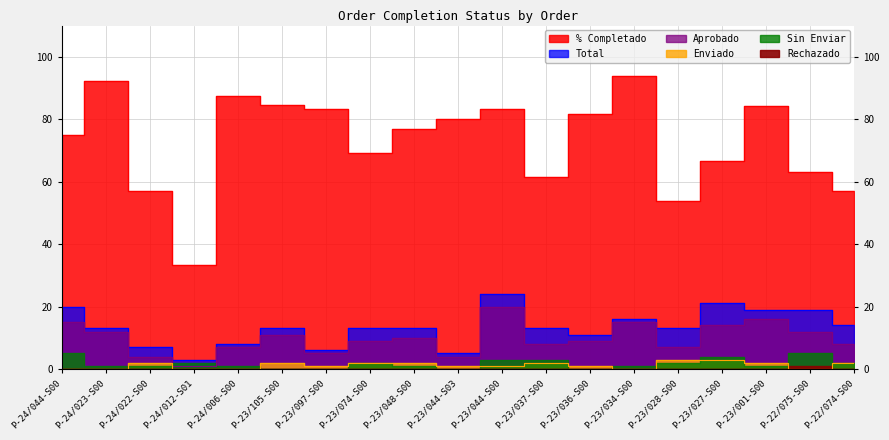

Where is the first local maximum for Enviado?

P-24/022-S00